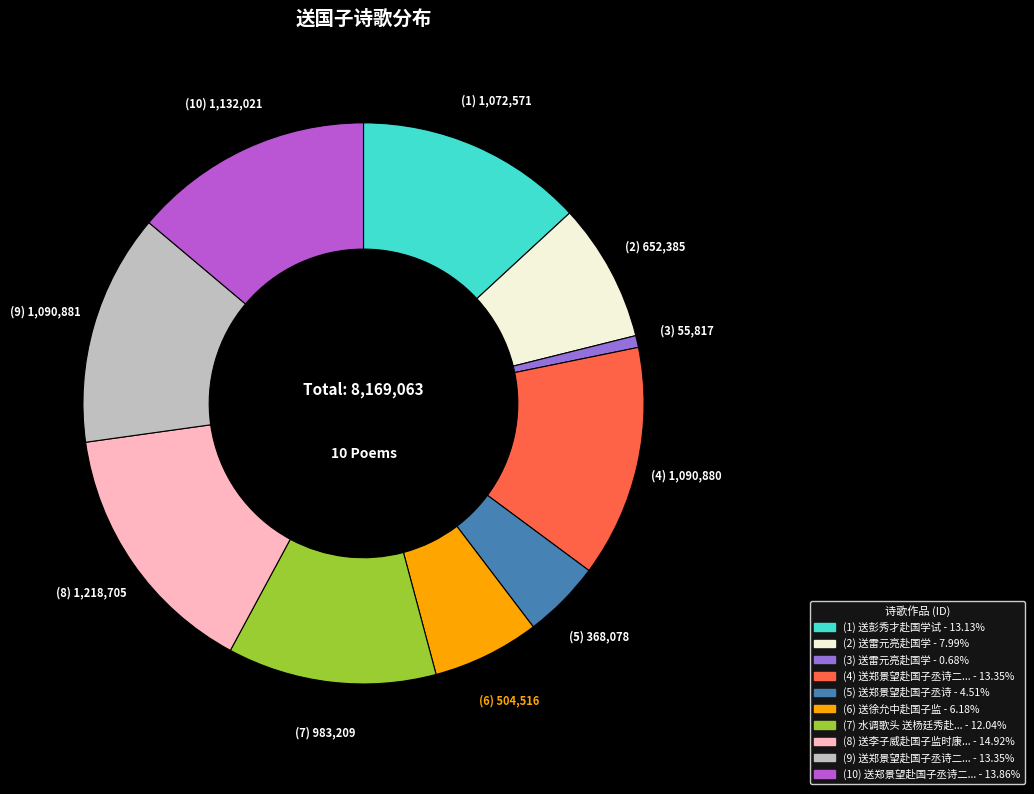

Does any single category account for the majority?

No